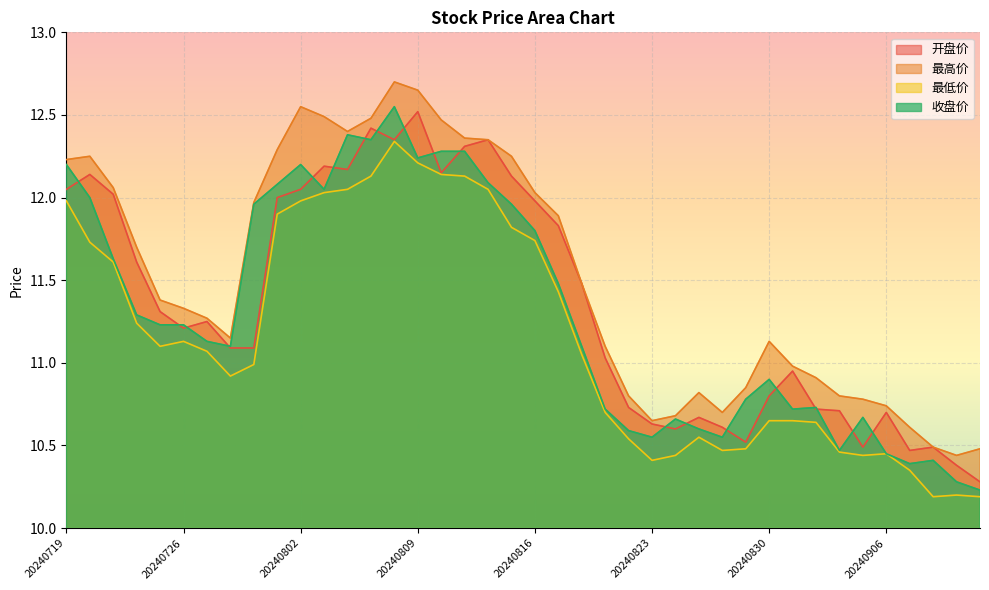

List the labels in order of 最低价 value, largest first.

20240808, 20240809, 20240812, 20240807, 20240813, 20240806, 20240814, 20240805, 20240719, 20240802, 20240801, 20240815, 20240816, 20240722, 20240723, 20240819, 20240724, 20240726, 20240725, 20240729, 20240820, 20240731, 20240730, 20240821, 20240830, 20240902, 20240903, 20240827, 20240822, 20240829, 20240828, 20240904, 20240906, 20240826, 20240905, 20240823, 20240909, 20240911, 20240910, 20240912